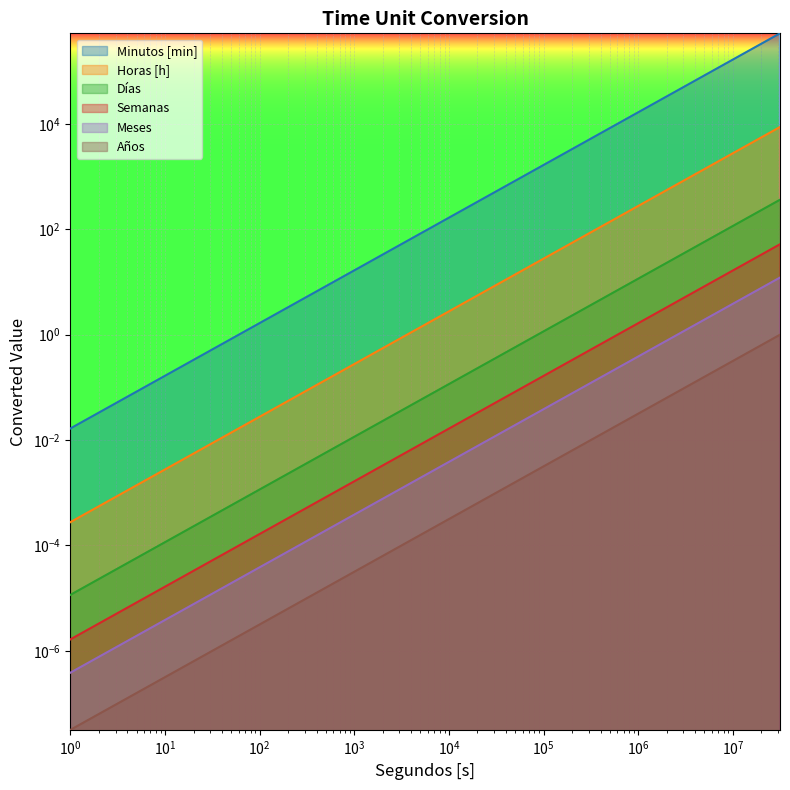

How many data points does each series have?

7